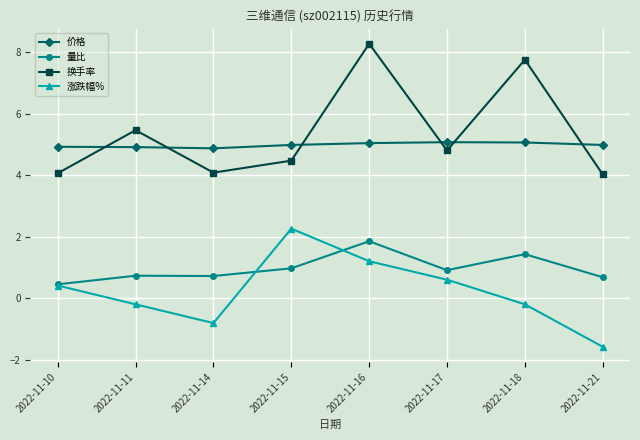

How many lines are shown in the chart?

4